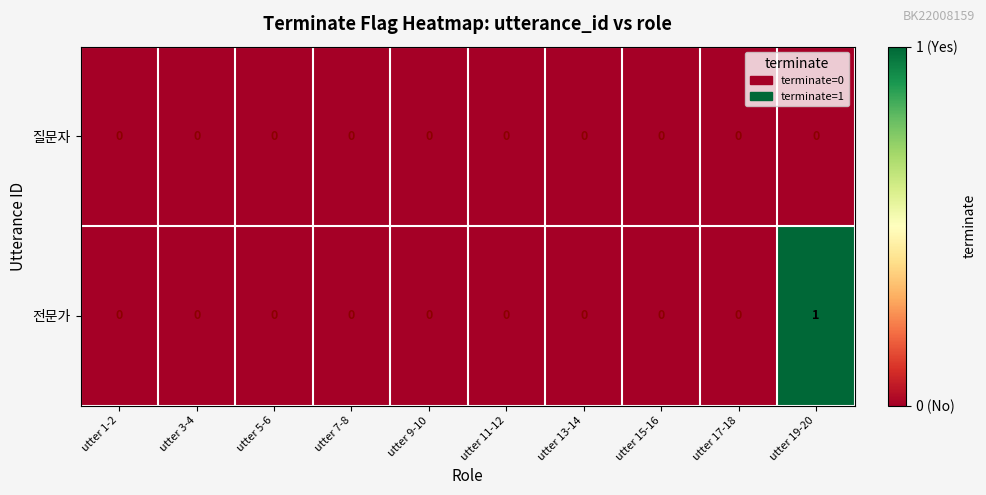

Is it true that 전문가 equals 1 at utter 15-16?

False